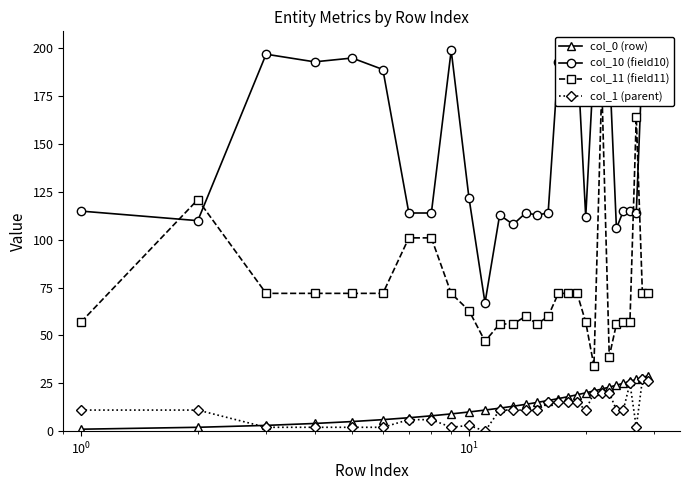

How many data points in col_1 (parent) are above 11?

10